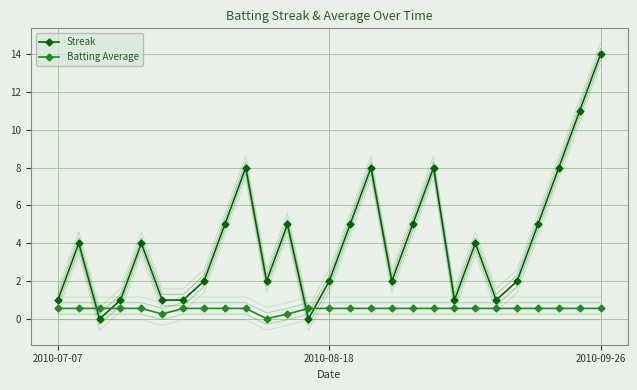

What is the value of the Batting Average point at the 4th from the left?

0.6